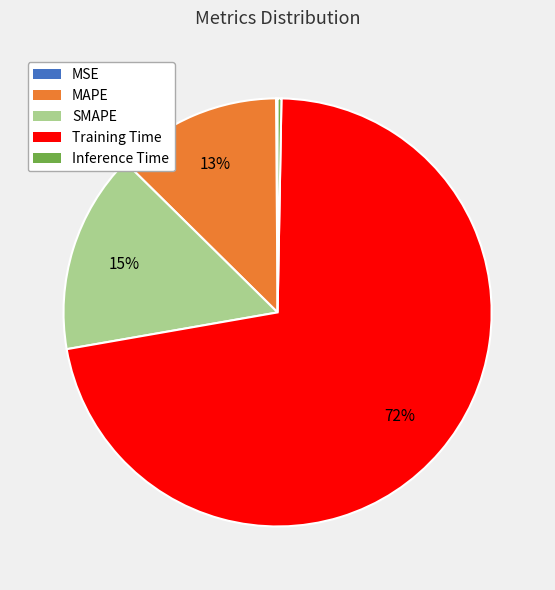

What is the largest slice in the pie chart?

Training Time